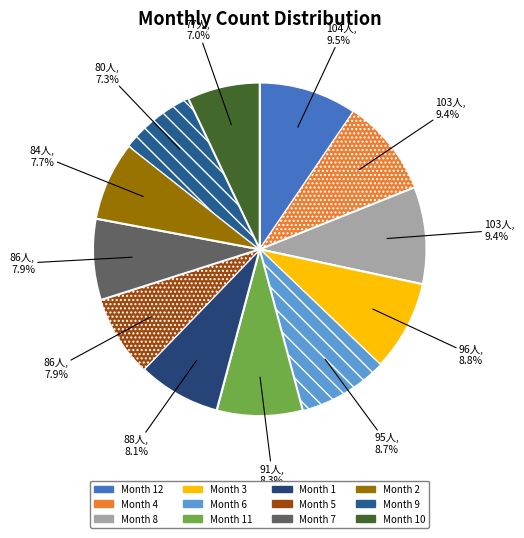

Count the number of slices in the pie.

12